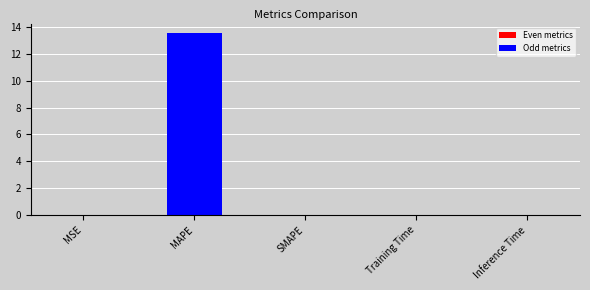

What is the sum of all values?

13.6